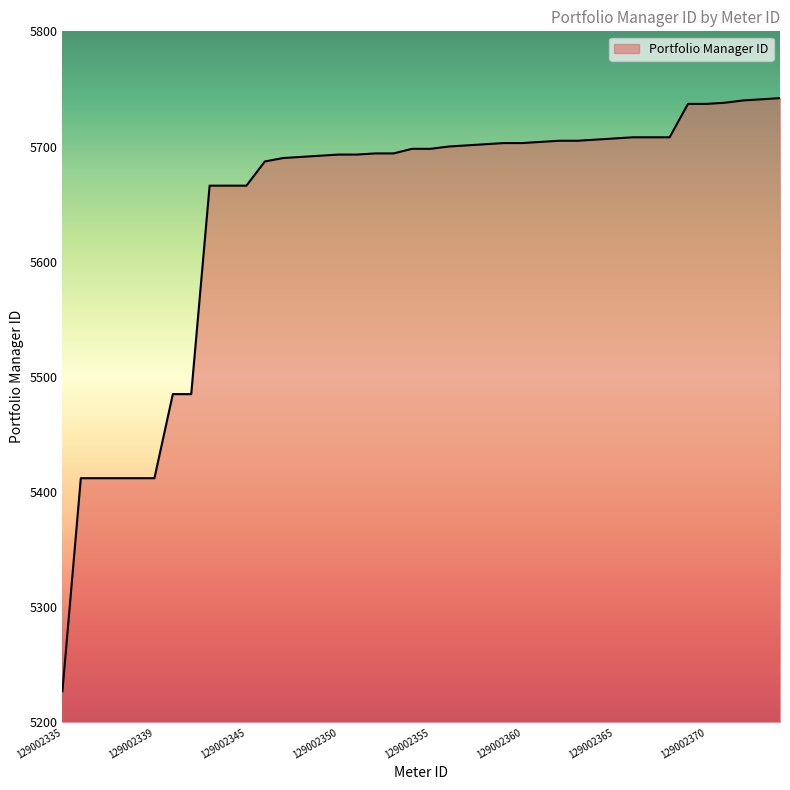

What is the minimum value shown in the chart?

5227